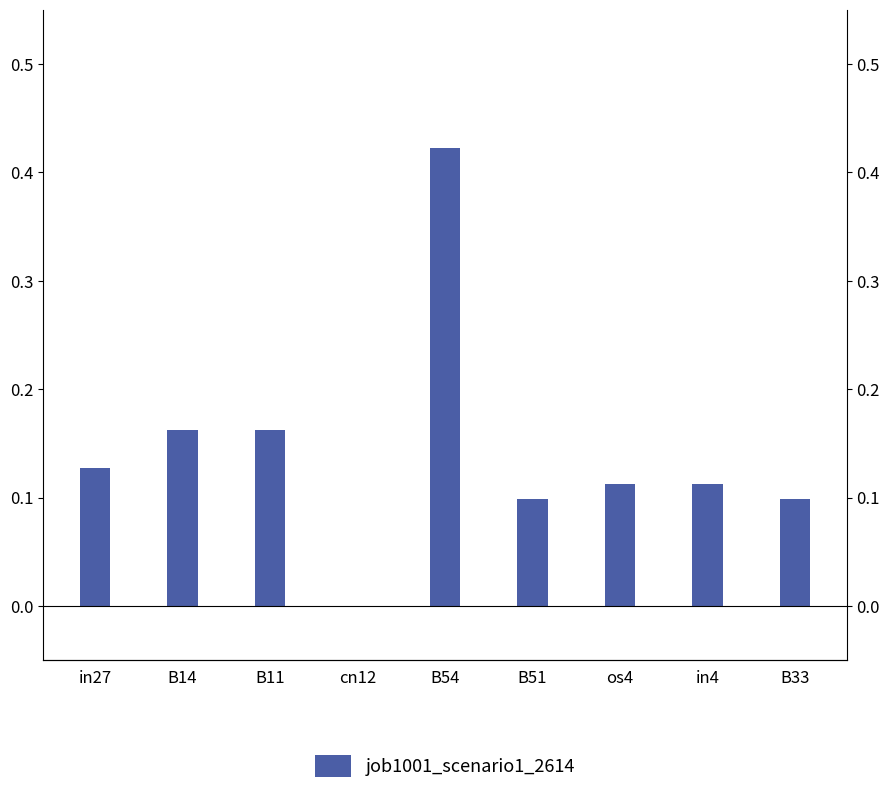

What is the label of the 9th bar from the left?

B33